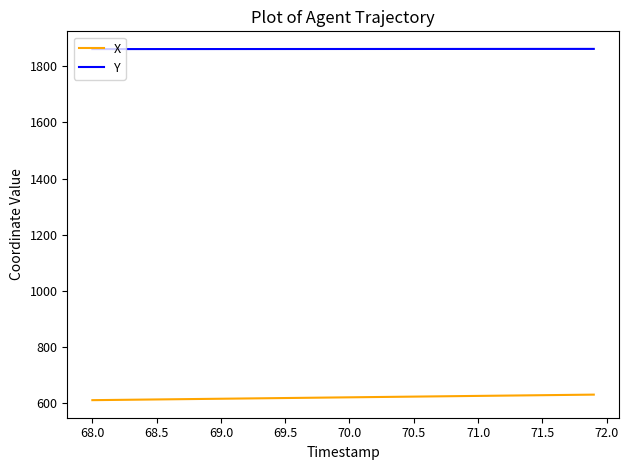

List the series in order of their overall mean, highest first.

Y, X